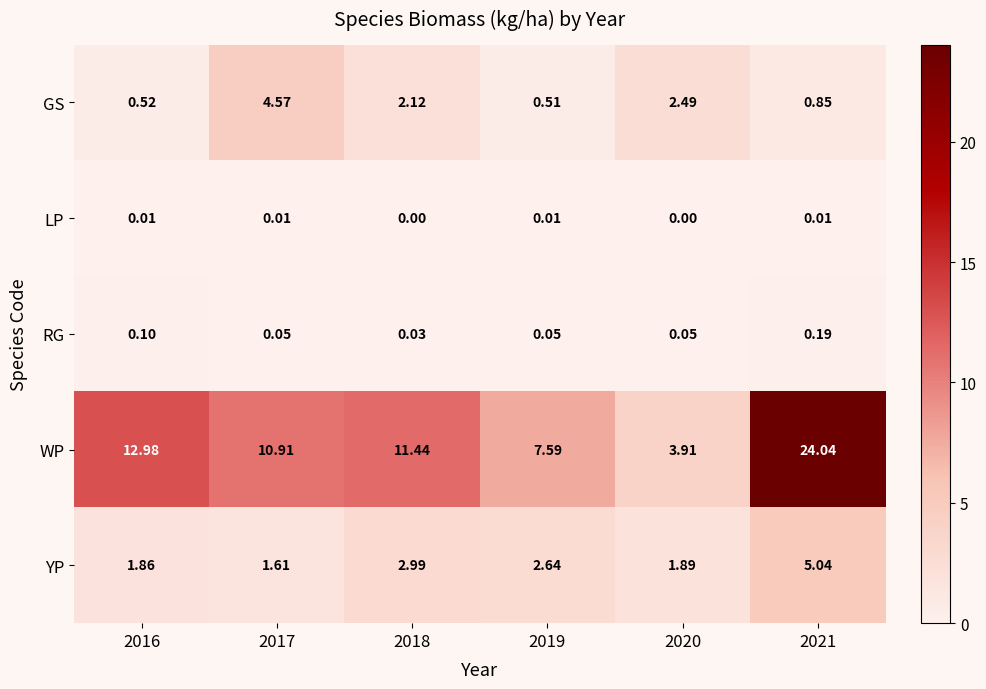

At 2020, list the series in order from smallest to largest.

LP, RG, YP, GS, WP